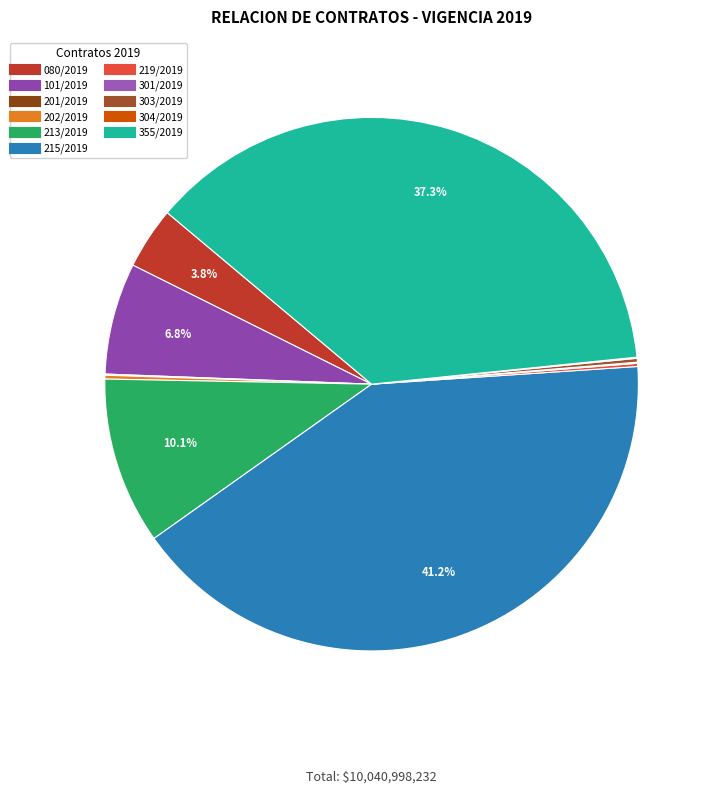

Which category has the smallest portion of the pie?

COMUNICADO DE ACEPTACIÓN No. 304/2019